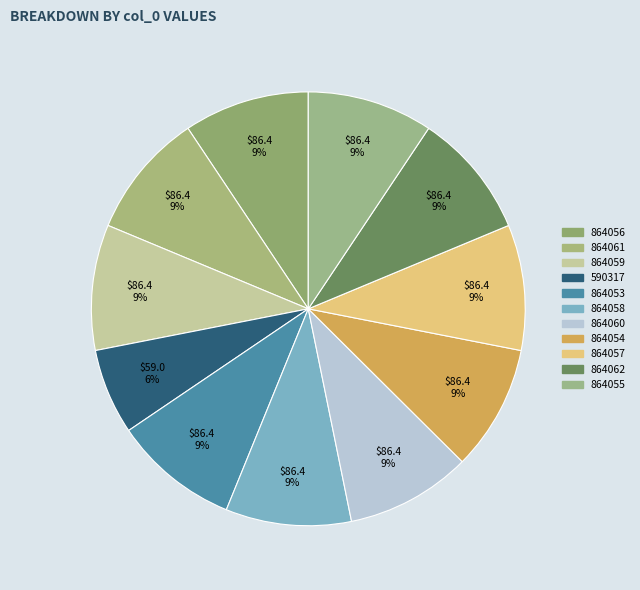

Count the number of slices in the pie.

11